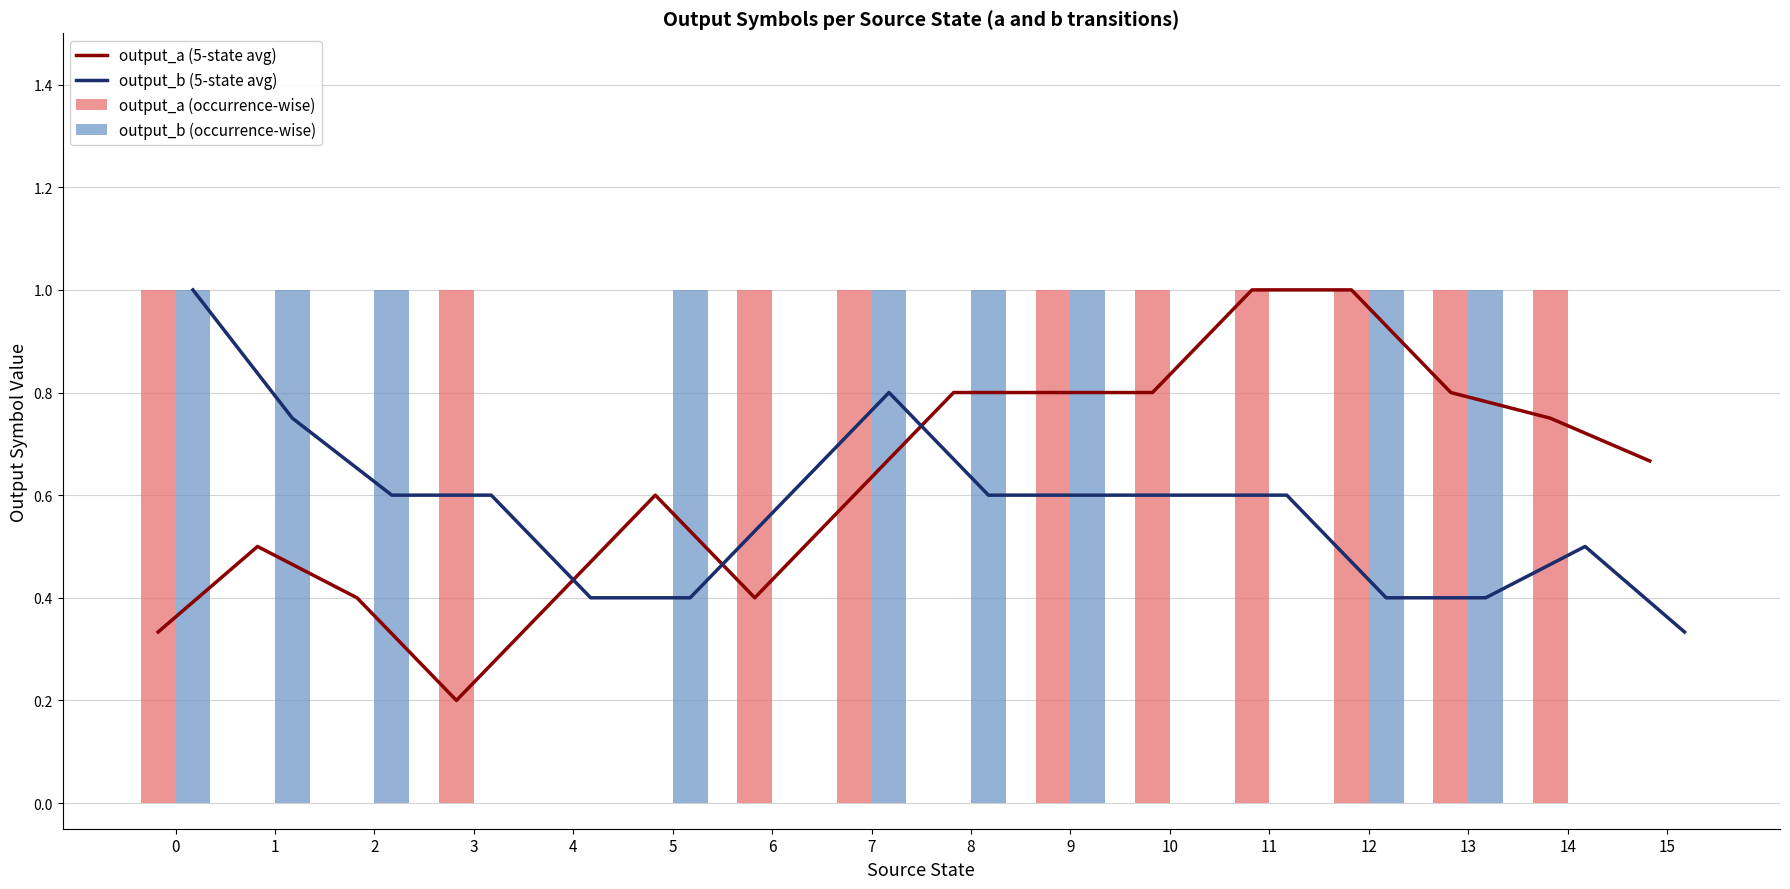

What are all the series names shown in the legend?

output_a (5-state avg), output_b (5-state avg), output_a (occurrence-wise), output_b (occurrence-wise)